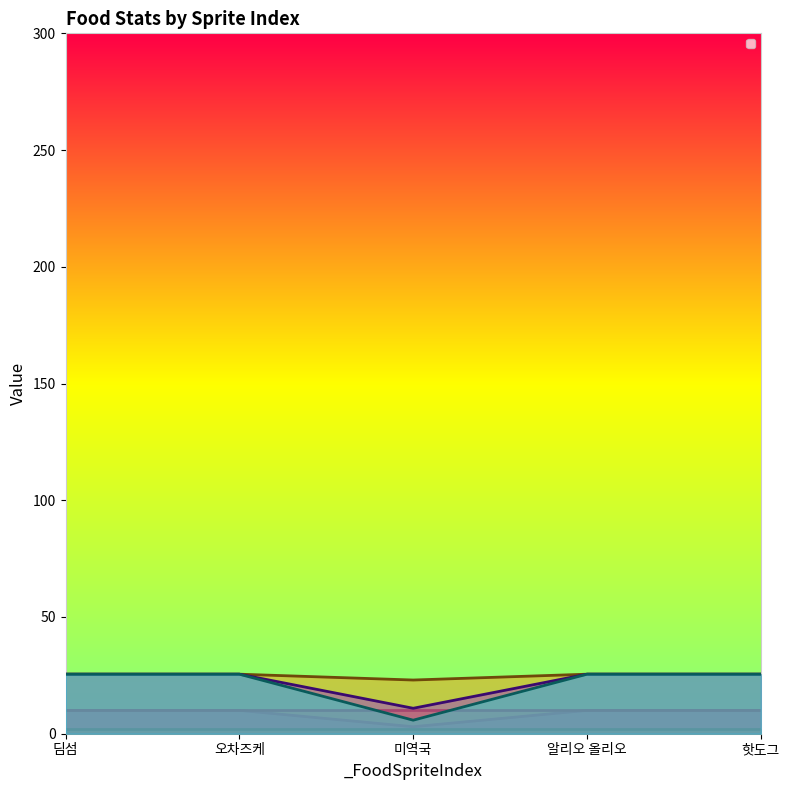

The _Speed series shows 17.0 at 핫도그. True or false?

False